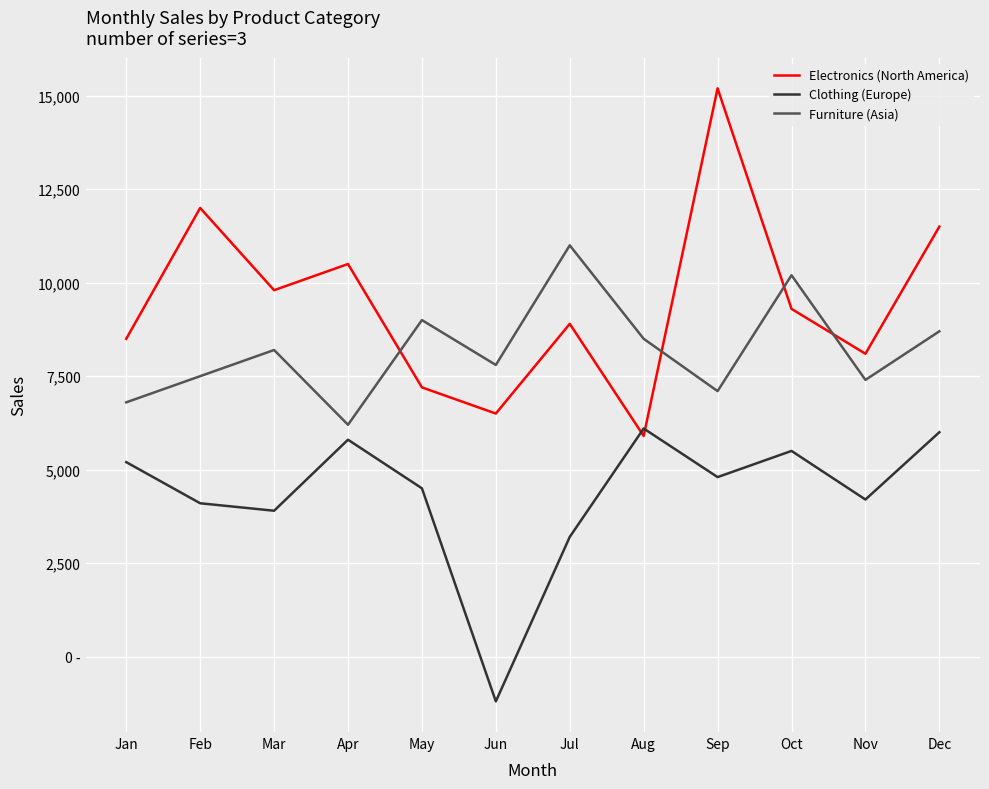

At which category does the chart reach its minimum across all series?

Jun